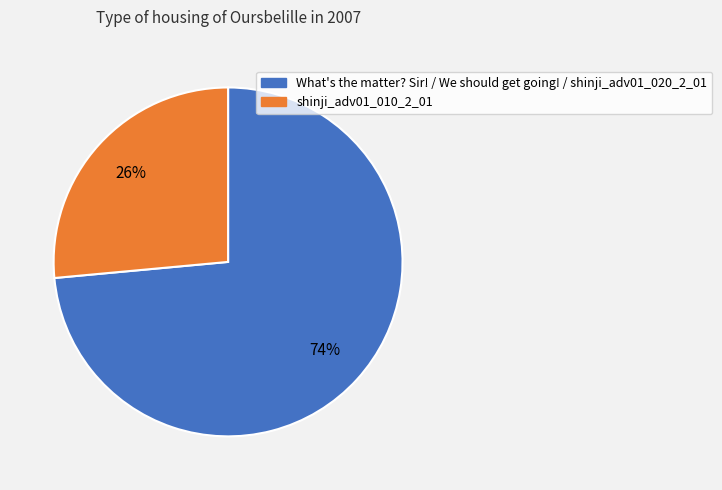

To the nearest percent, what is the average slice percentage?

50%